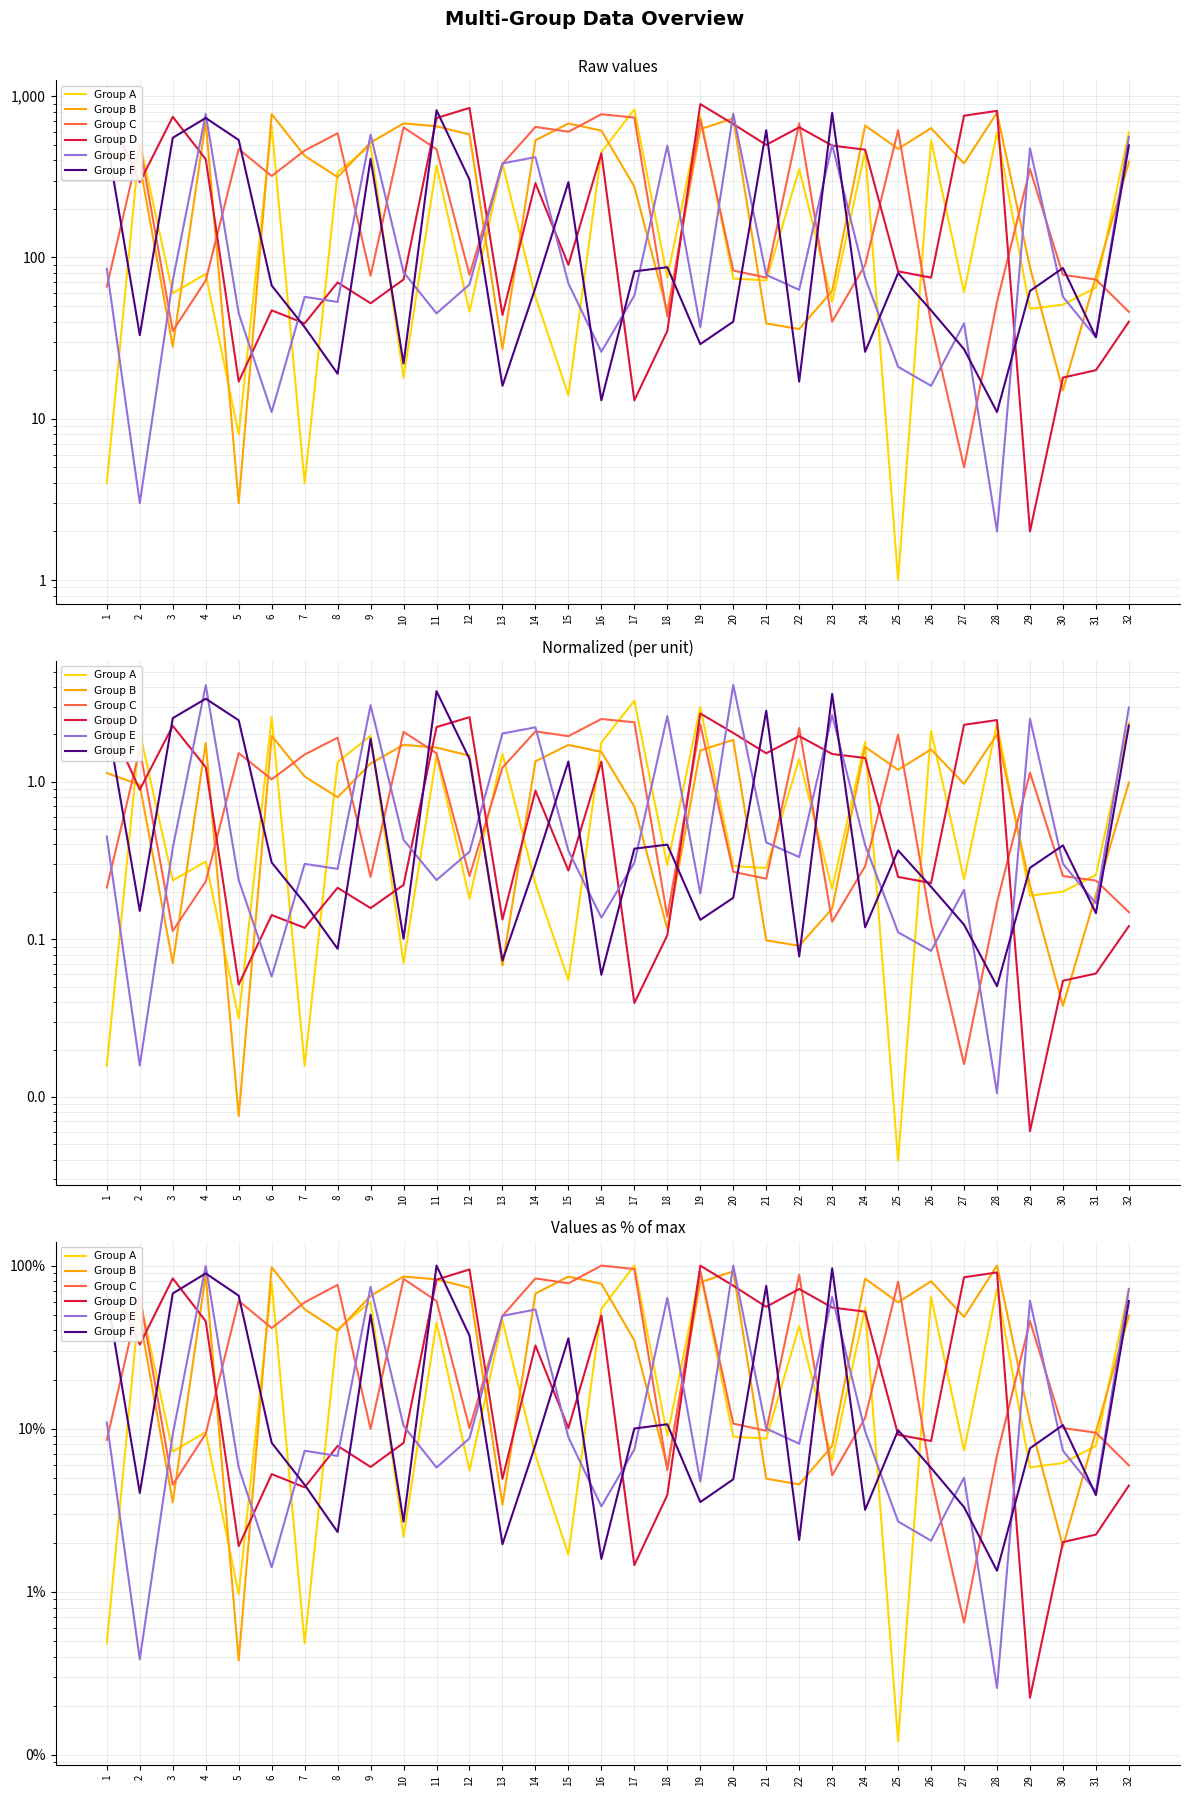

What is the total value across all series at 24?

214.8